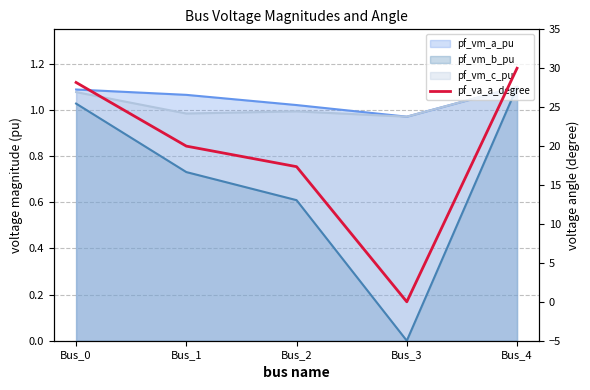

At which label does the data first exceed 19?

Bus_0